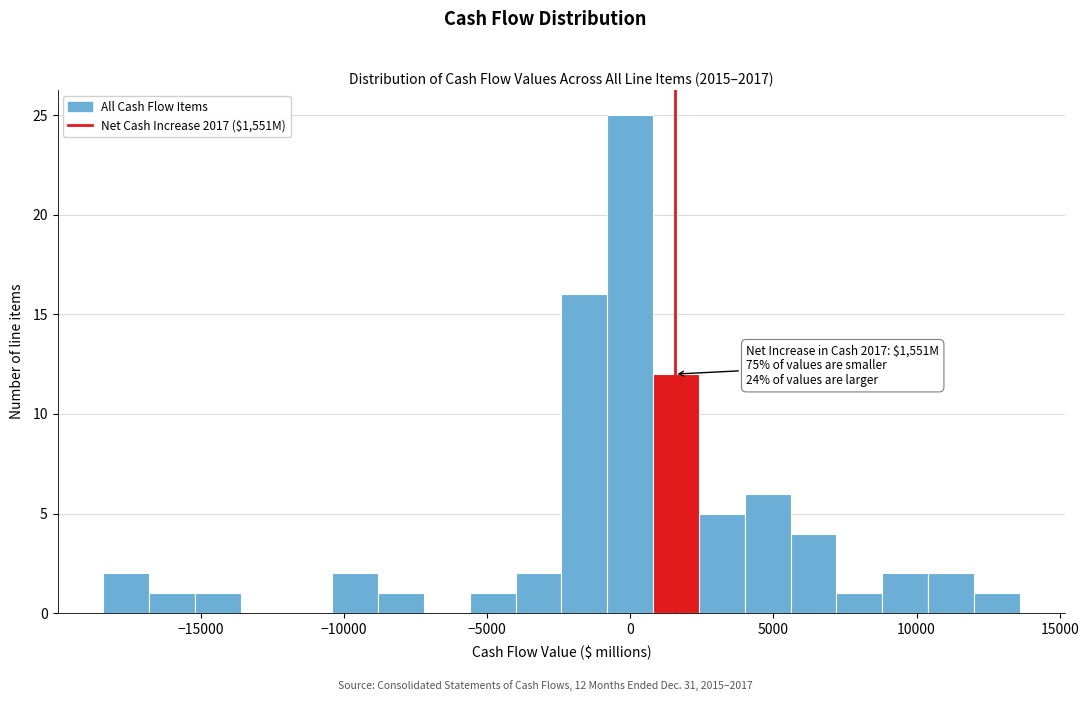

Around what value on the x-axis is the tallest bar? Give the approximate position of its centre, as read against the axis.

0